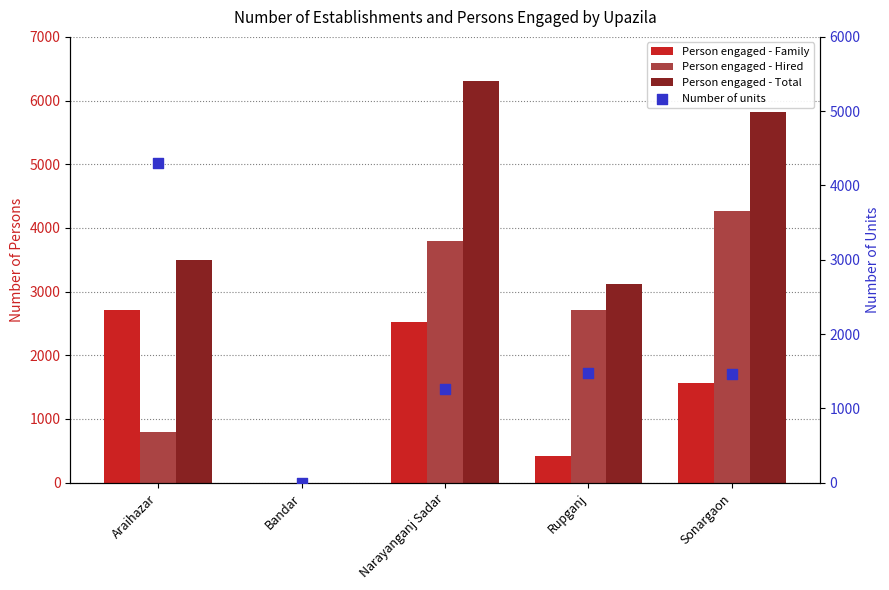

Which series reaches the minimum Y coordinate?

Person engaged - Family